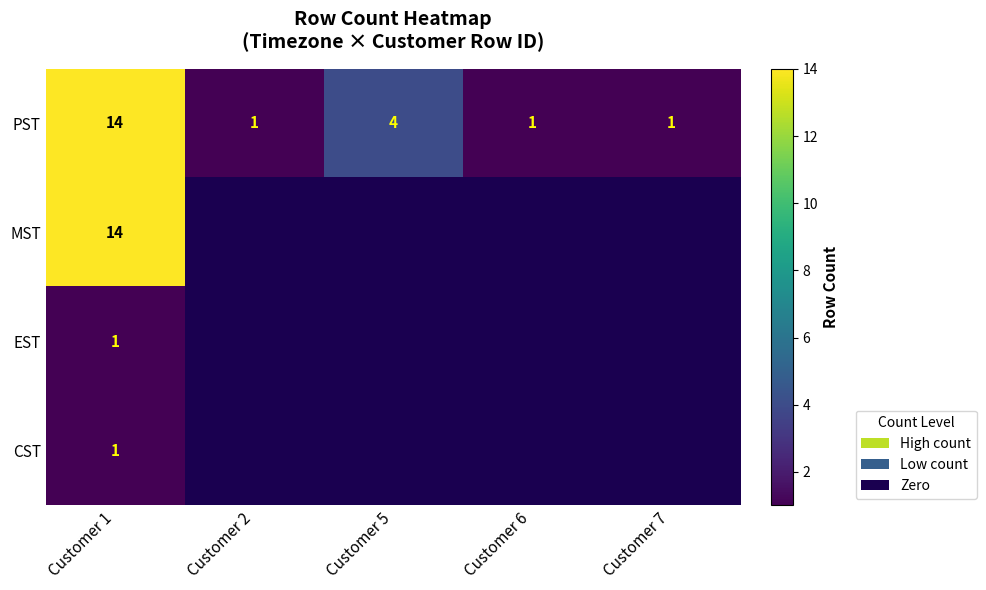

What is the maximum value shown in the chart?

14.0